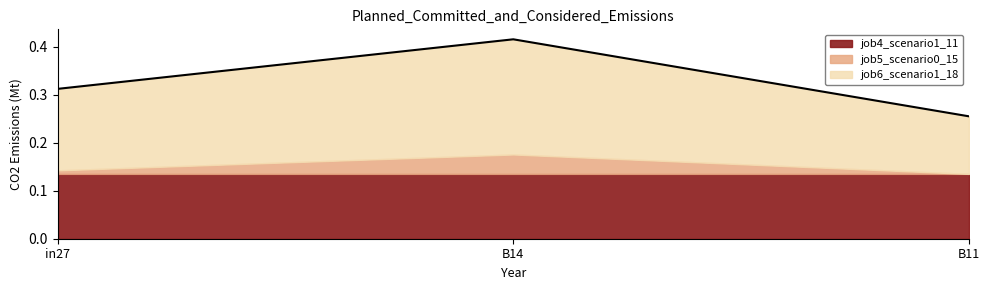

Is it true that job6_scenario1_18 equals 0.1 at B11?

True